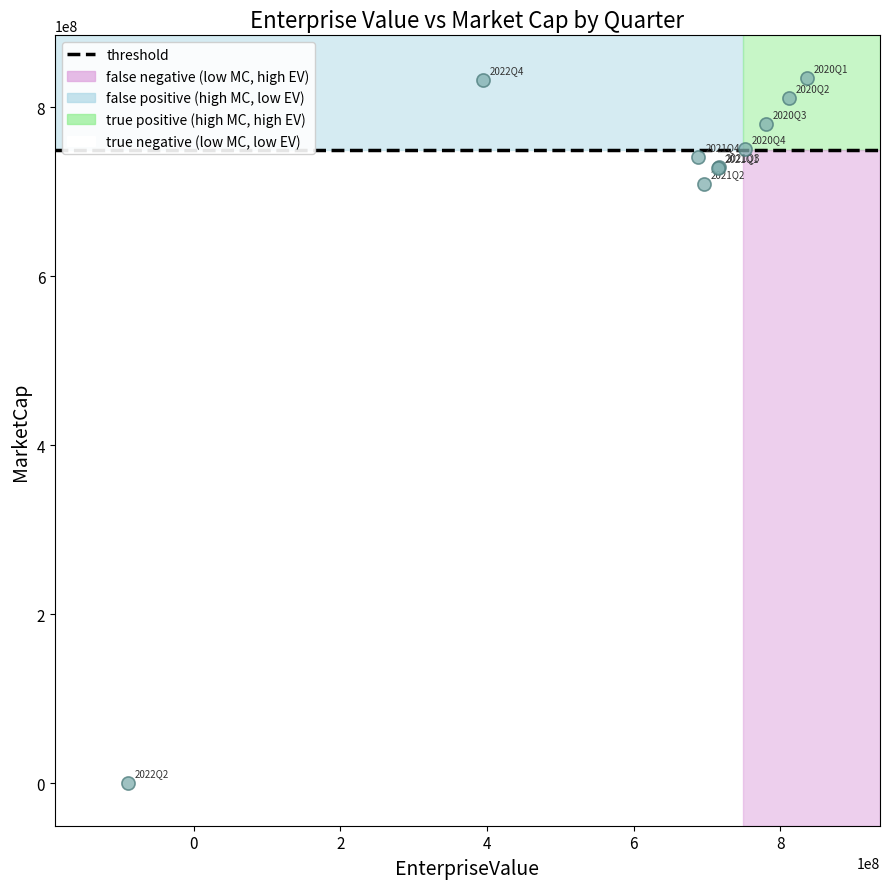

What Y value in the scatter plot is closest to 417641019?

709580896.4